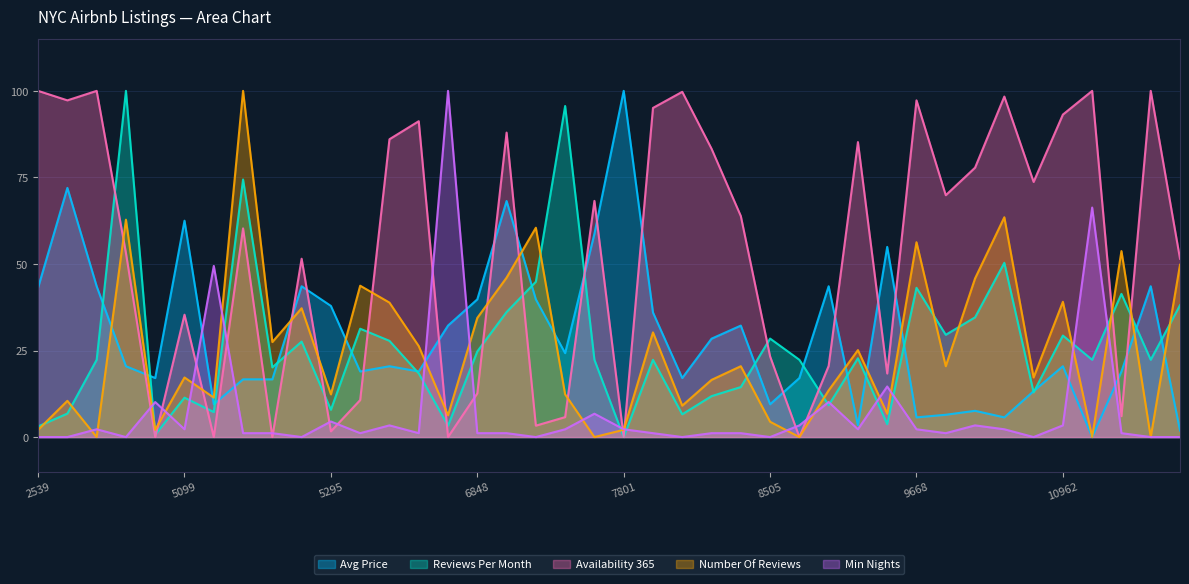

How many interior local peaks does the Availability 365 series have?

13